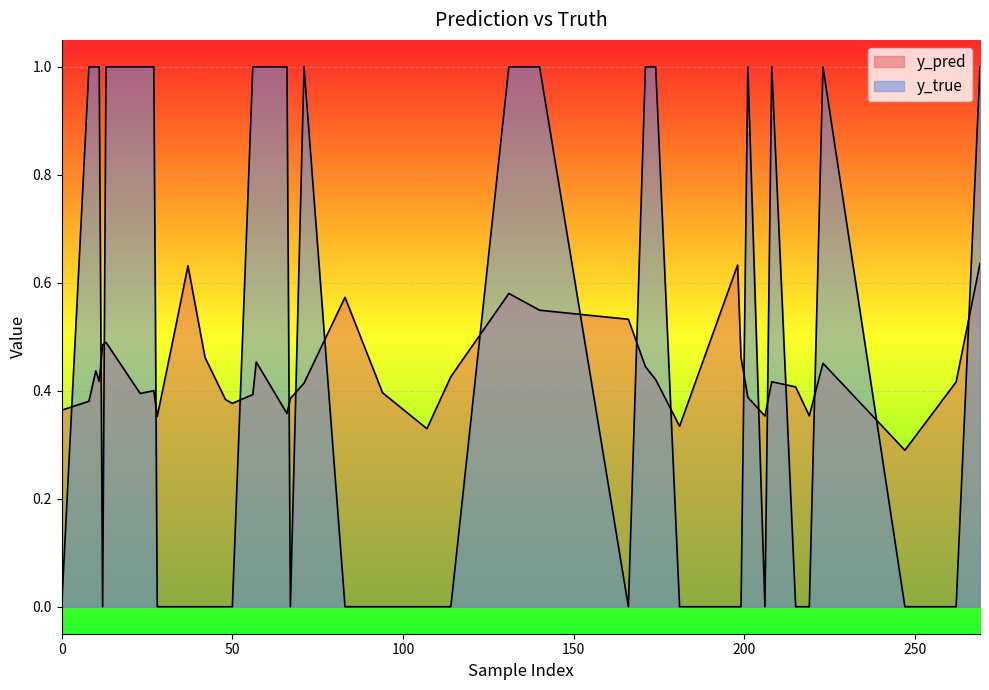

Reading left to right, list all the values displayed in this chart.

y_pred: 0.4	0.4	0.5	0.5	0.6	0.4	0.4	0.6	0.4	0.3	0.4	0.6	0.5	0.5	0.4	0.4	0.3	0.6	0.5	0.4	0.4	0.4	0.4	0.4	0.5	0.3	0.4	0.6	0.4	0.4	0.5	0.4	0.4	0.4	0.5	0.4	0.4	0.5	0.4	0.4
y_true: 0.0	1.0	1.0	0.0	0.0	1.0	1.0	0.0	0.0	0.0	0.0	1.0	1.0	0.0	1.0	1.0	0.0	0.0	0.0	1.0	0.0	1.0	0.0	0.0	1.0	0.0	0.0	1.0	1.0	1.0	0.0	1.0	1.0	0.0	0.0	0.0	0.0	1.0	1.0	0.0